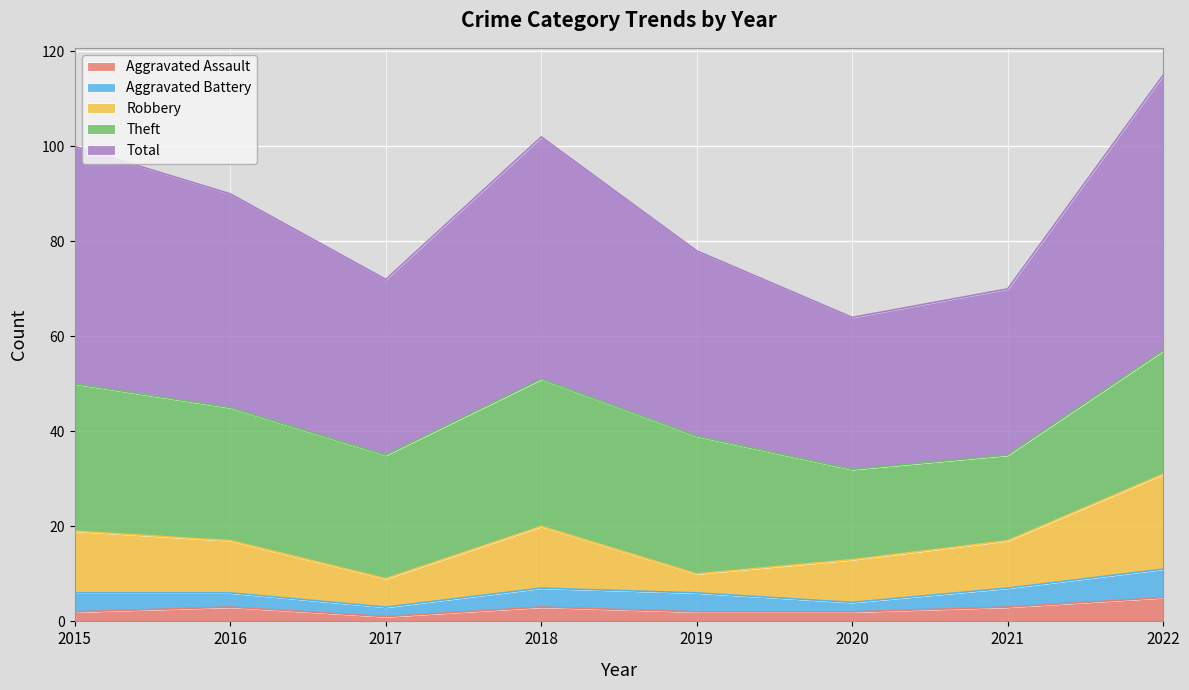

Rank the categories by Aggravated Assault value from lowest to highest.

2017, 2015, 2019, 2020, 2016, 2018, 2021, 2022